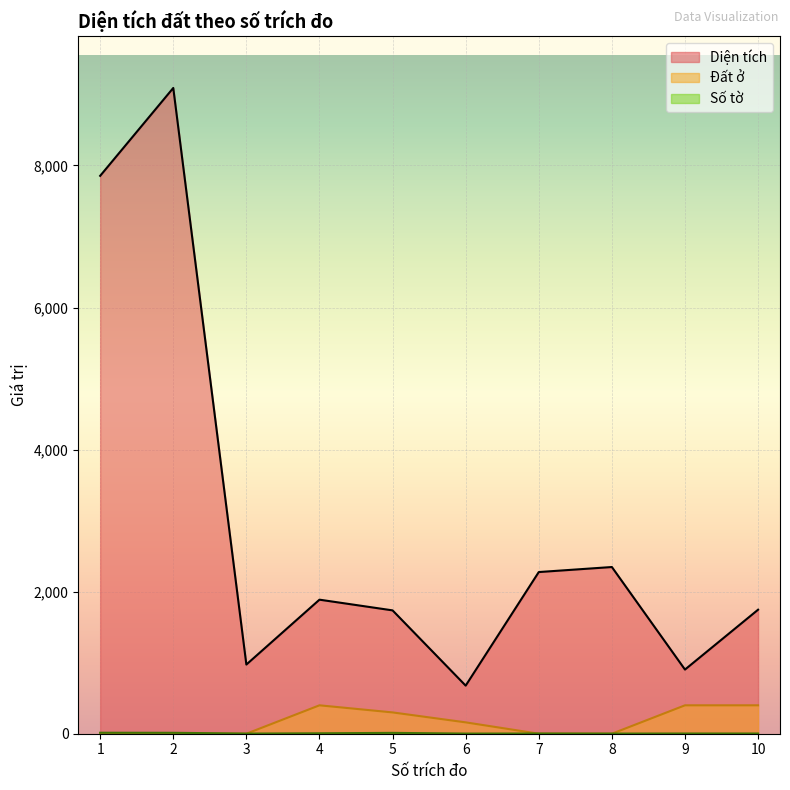

Reading left to right, list all the values displayed in this chart.

Diện tích: 7854.0	9091.0	973.8	1887.2	1736.5	677.0	2276.0	2346.8	903.2	1746.0
Đất ở: 0.0	0.0	0.0	400.0	300.0	160.0	0.0	0.0	400.0	400.0
Số tờ: 14.0	13.0	2.0	6.0	12.0	2.0	3.0	2.0	3.0	3.0